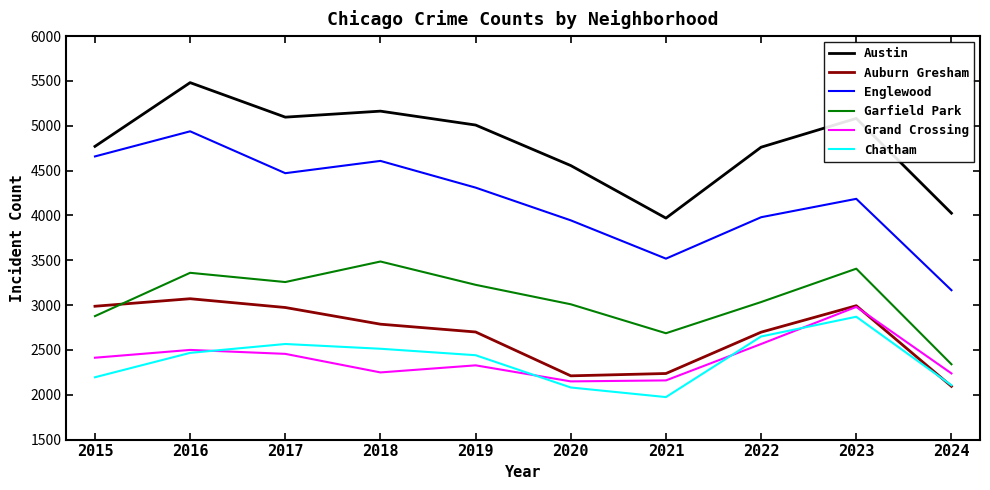

What is the greatest value displayed?

5481